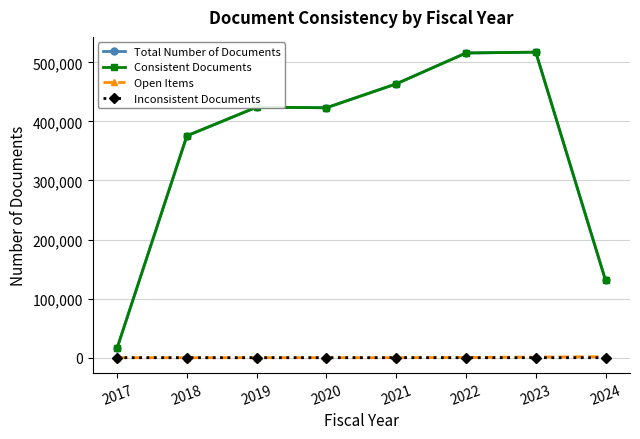

What is the spread (max minus min) of values at 2023?

517254